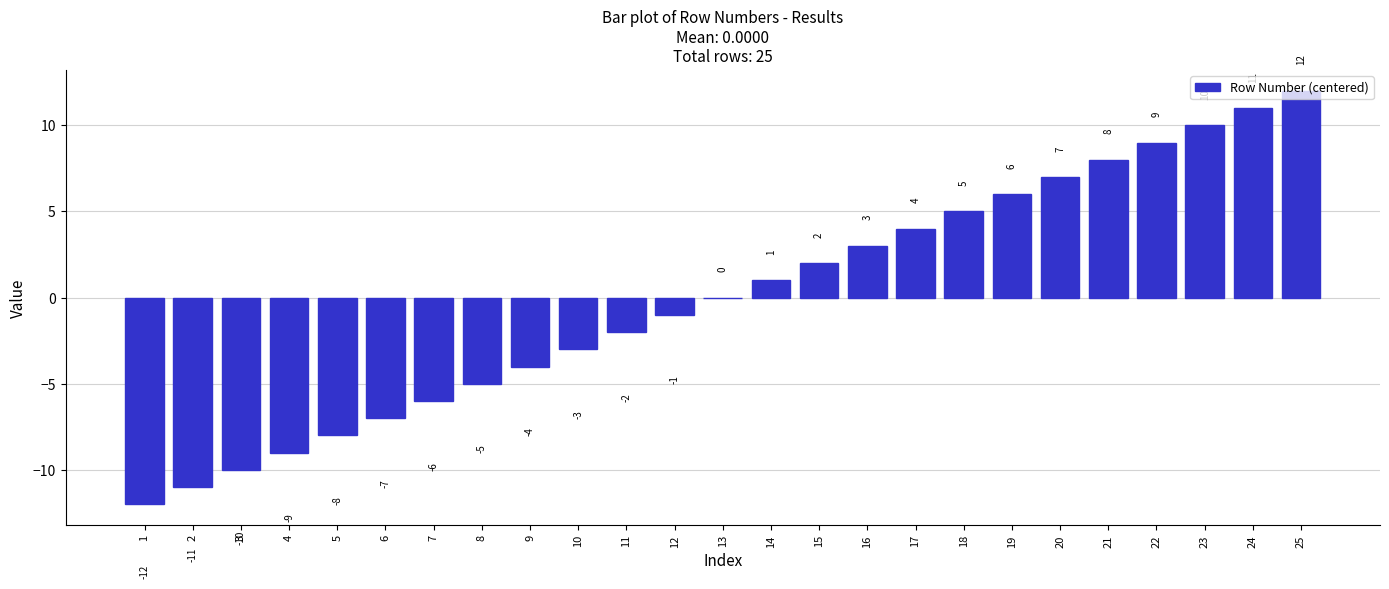

At which label is the value closest to 0?

13